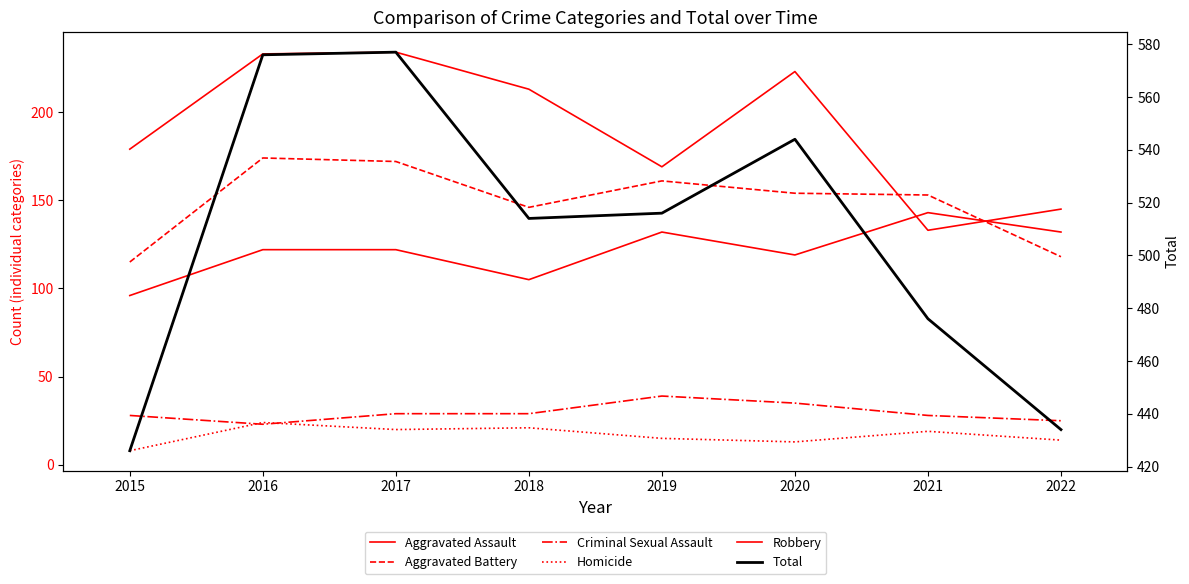

True or false: Homicide has a value of 8 at 2015.

True